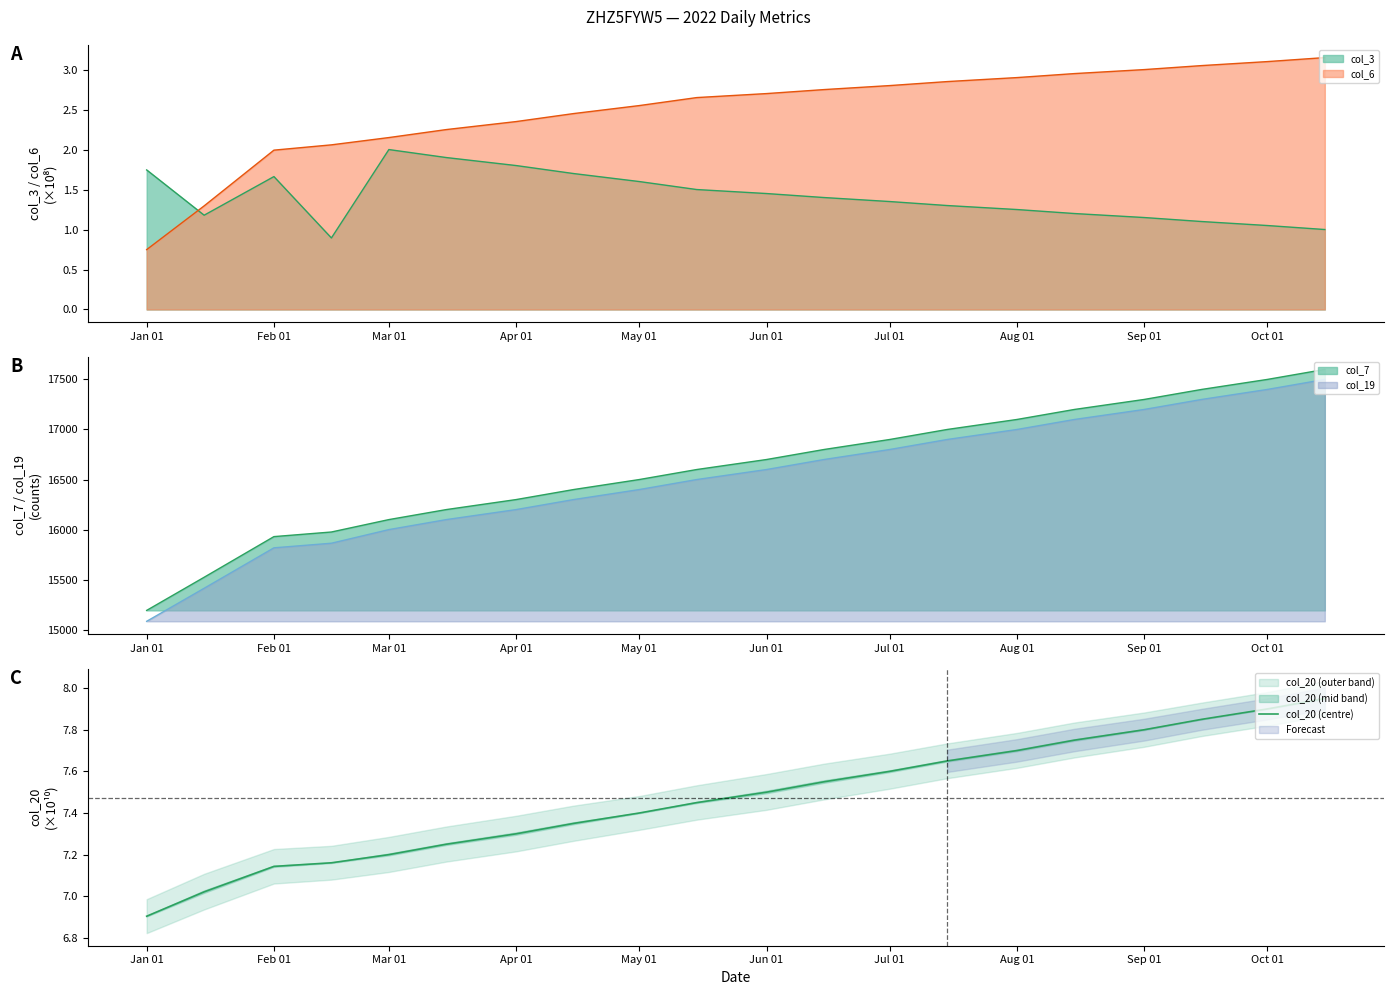

At which category does the chart reach its minimum across all series?

Jan 01